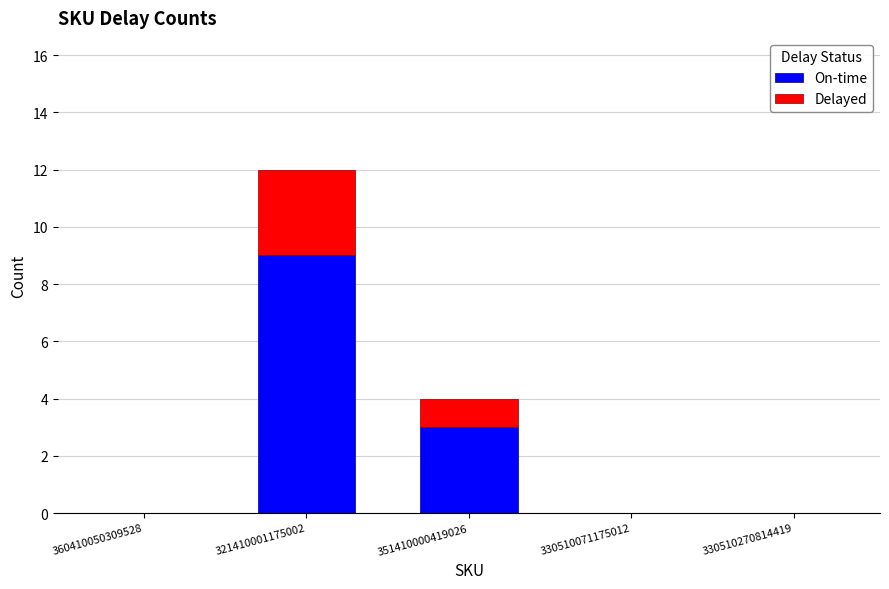

Are the bars horizontal?

No